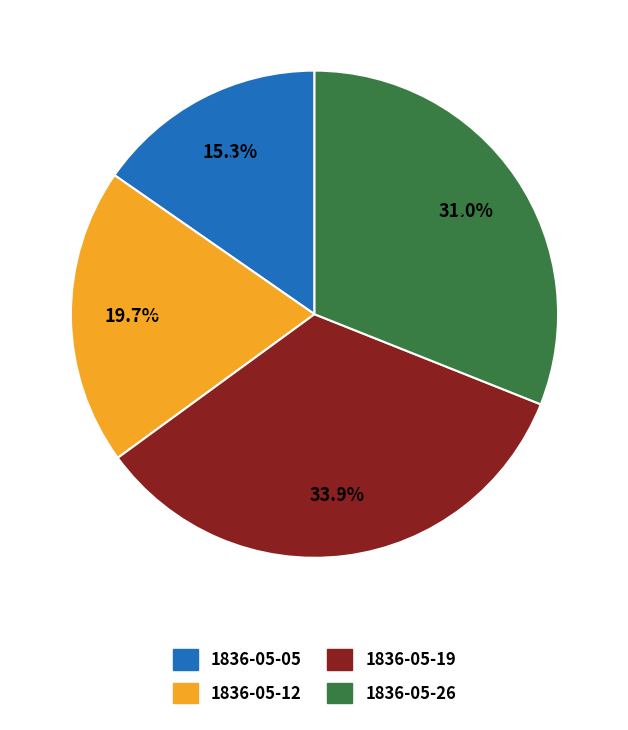

Is there any slice that represents more than half of the pie?

No